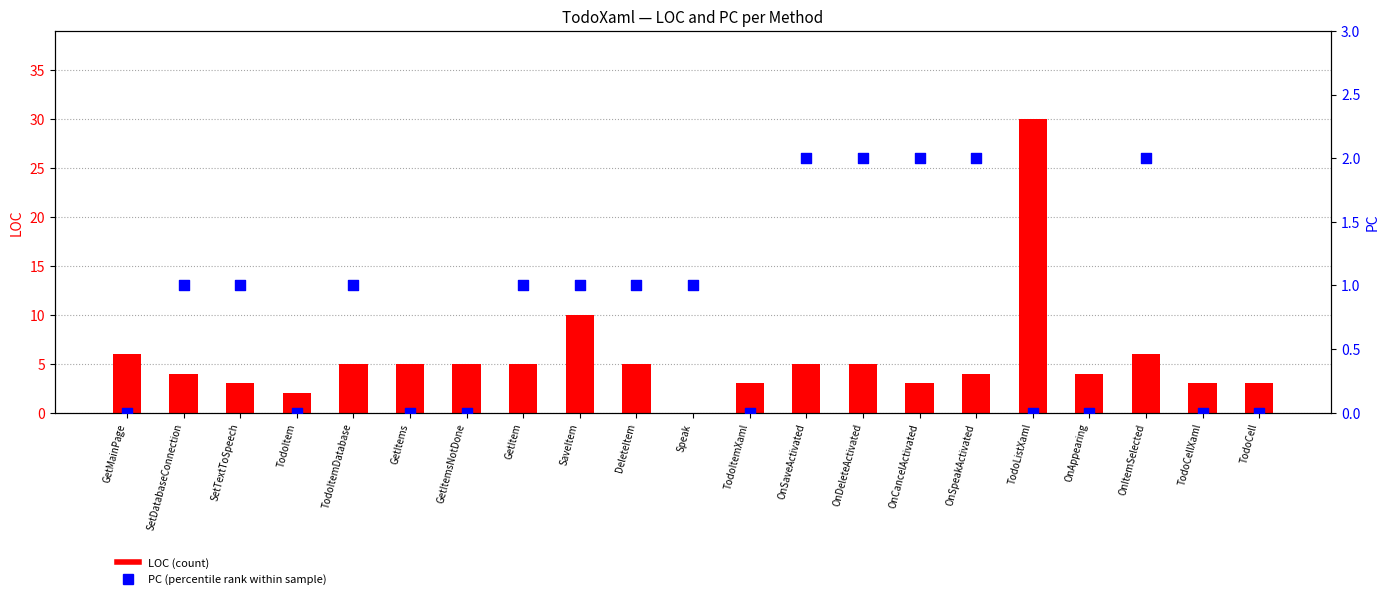

Which series has the widest spread of Y values?

LOC